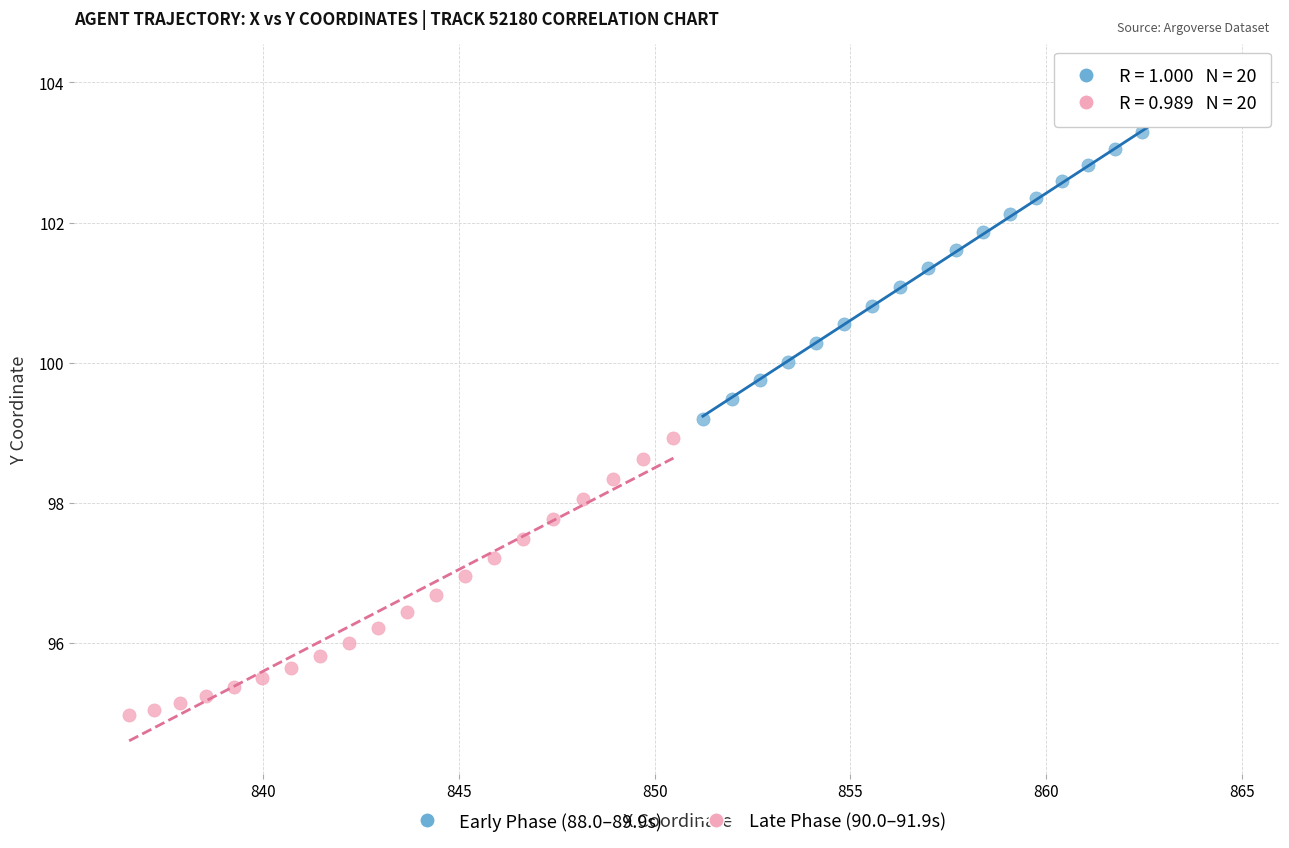

Which series contains the highest Y value?

Early Phase (88.0–89.9s)